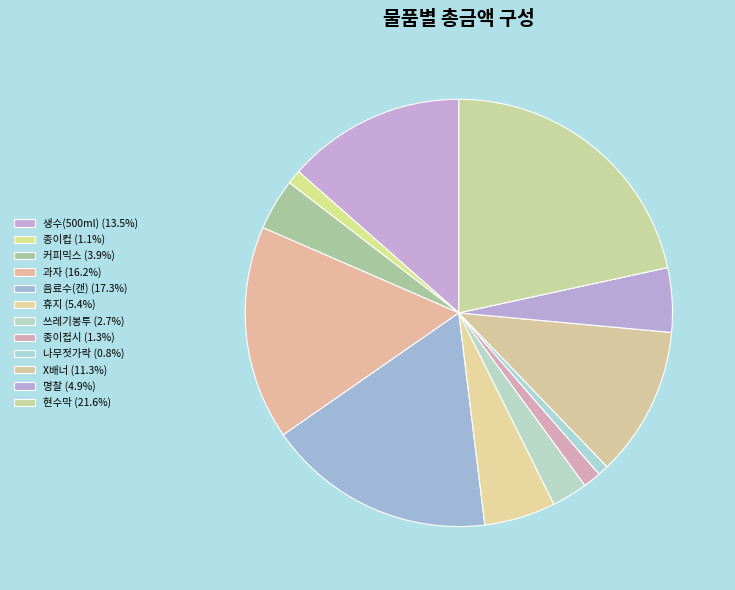

Count the number of slices in the pie.

12